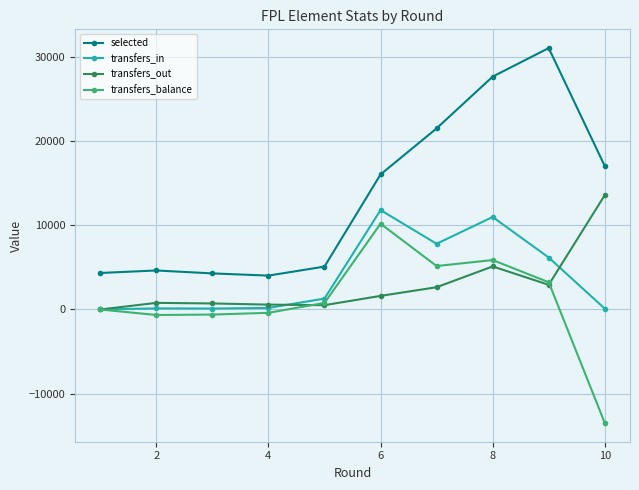

Count the number of data series in this chart.

4